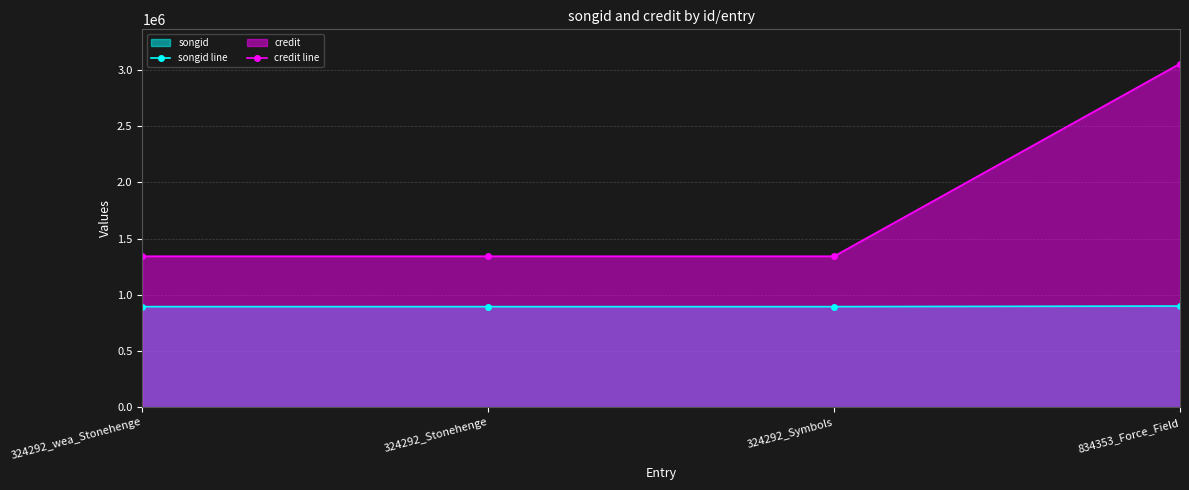

What are all the series names shown in the legend?

songid line, credit line